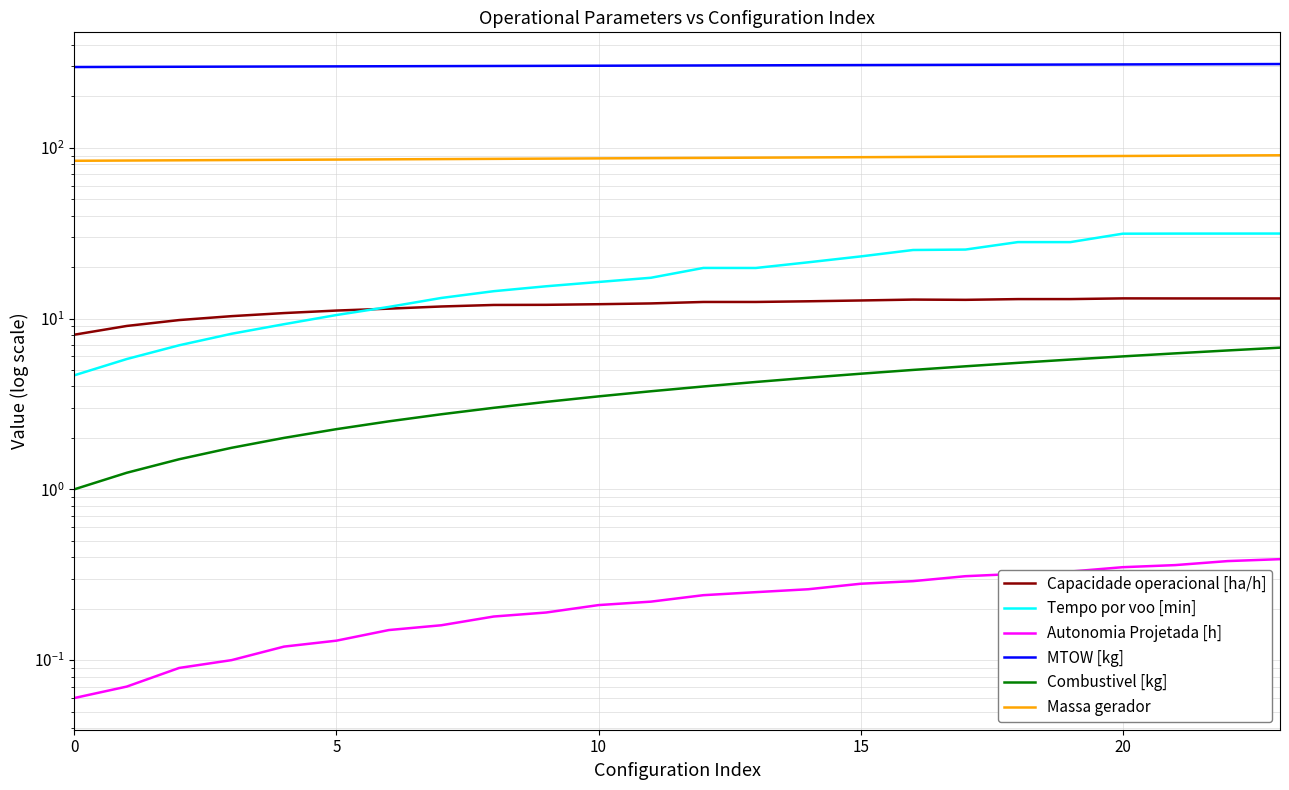

What is the difference between the maximum and minimum values in the Autonomia Projetada [h] series?

0.3